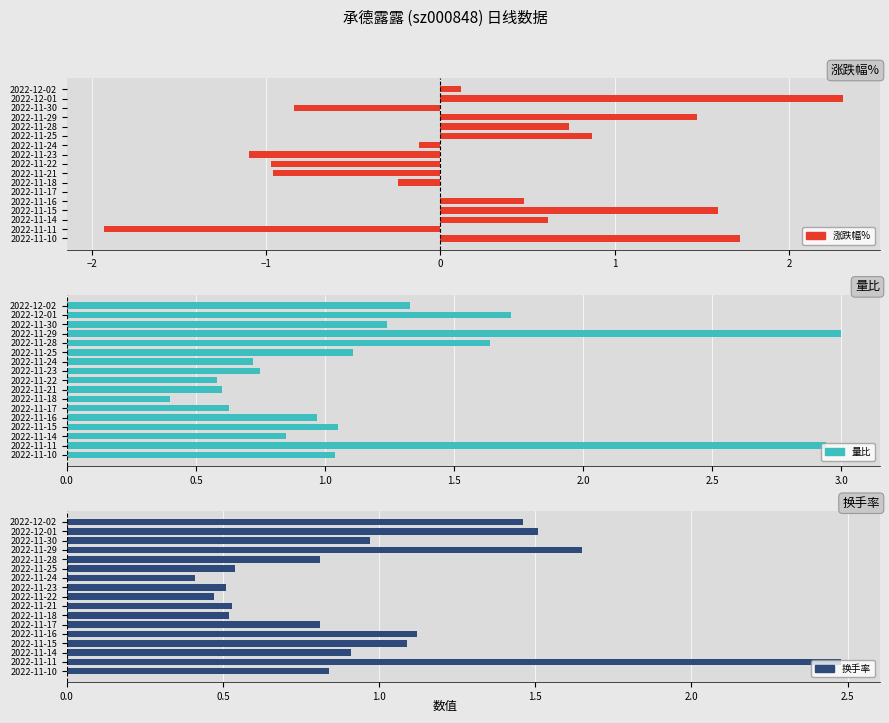

The 量比 series shows 0.8 at 2022-11-23. True or false?

True